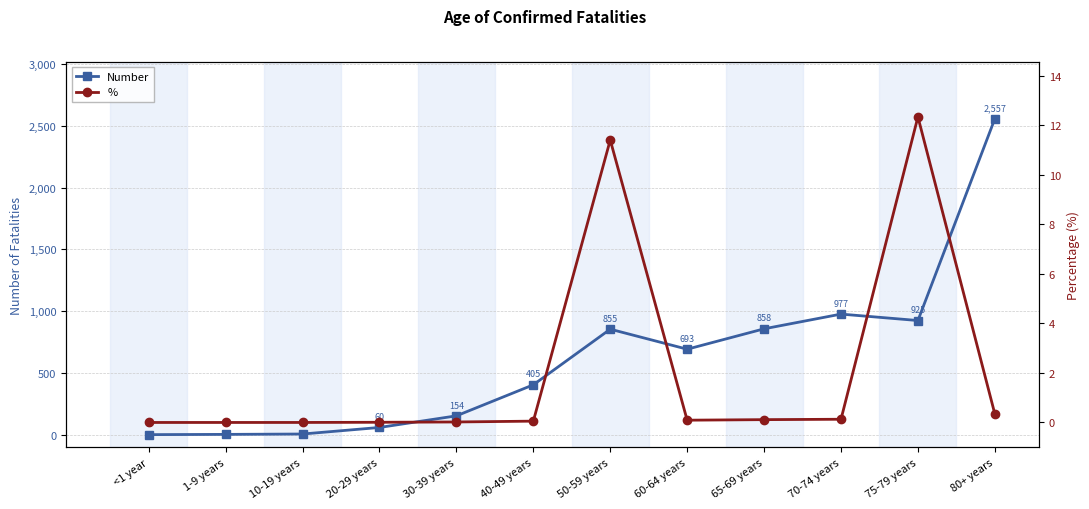

What position from the right is 60-64 years?

5